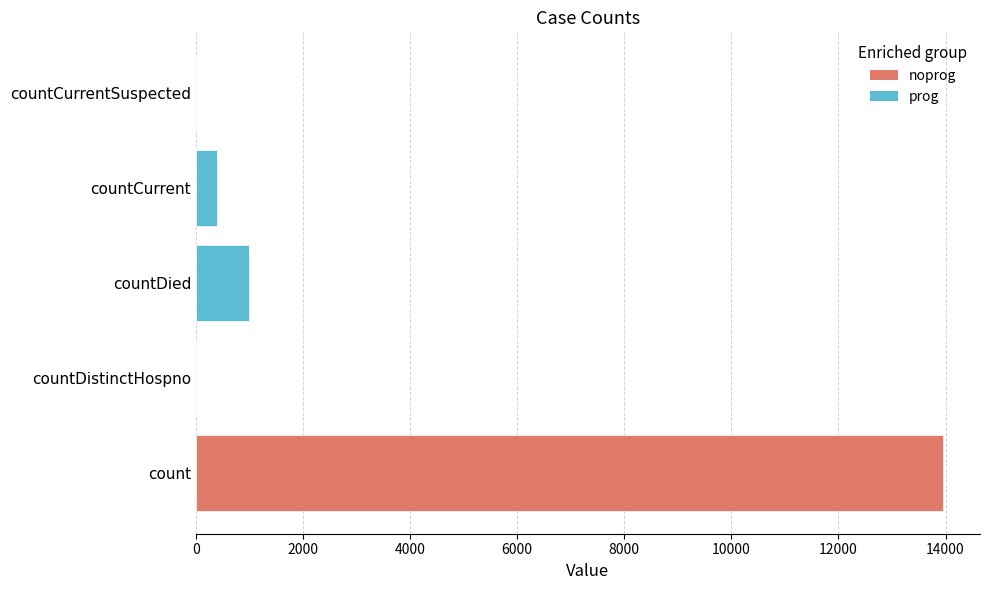

Reading top to bottom, transcribe all the data shown in this chart.

countCurrentSuspected=0	countCurrent=391	countDied=993	countDistinctHospno=0	count=13946